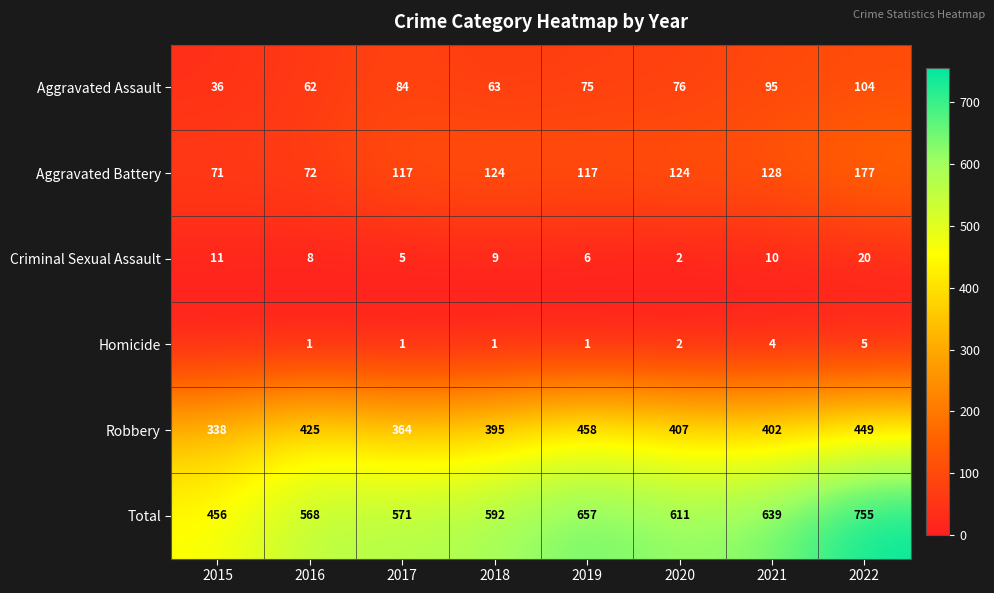

Which series changed the most between 2018 and 2019?

Total